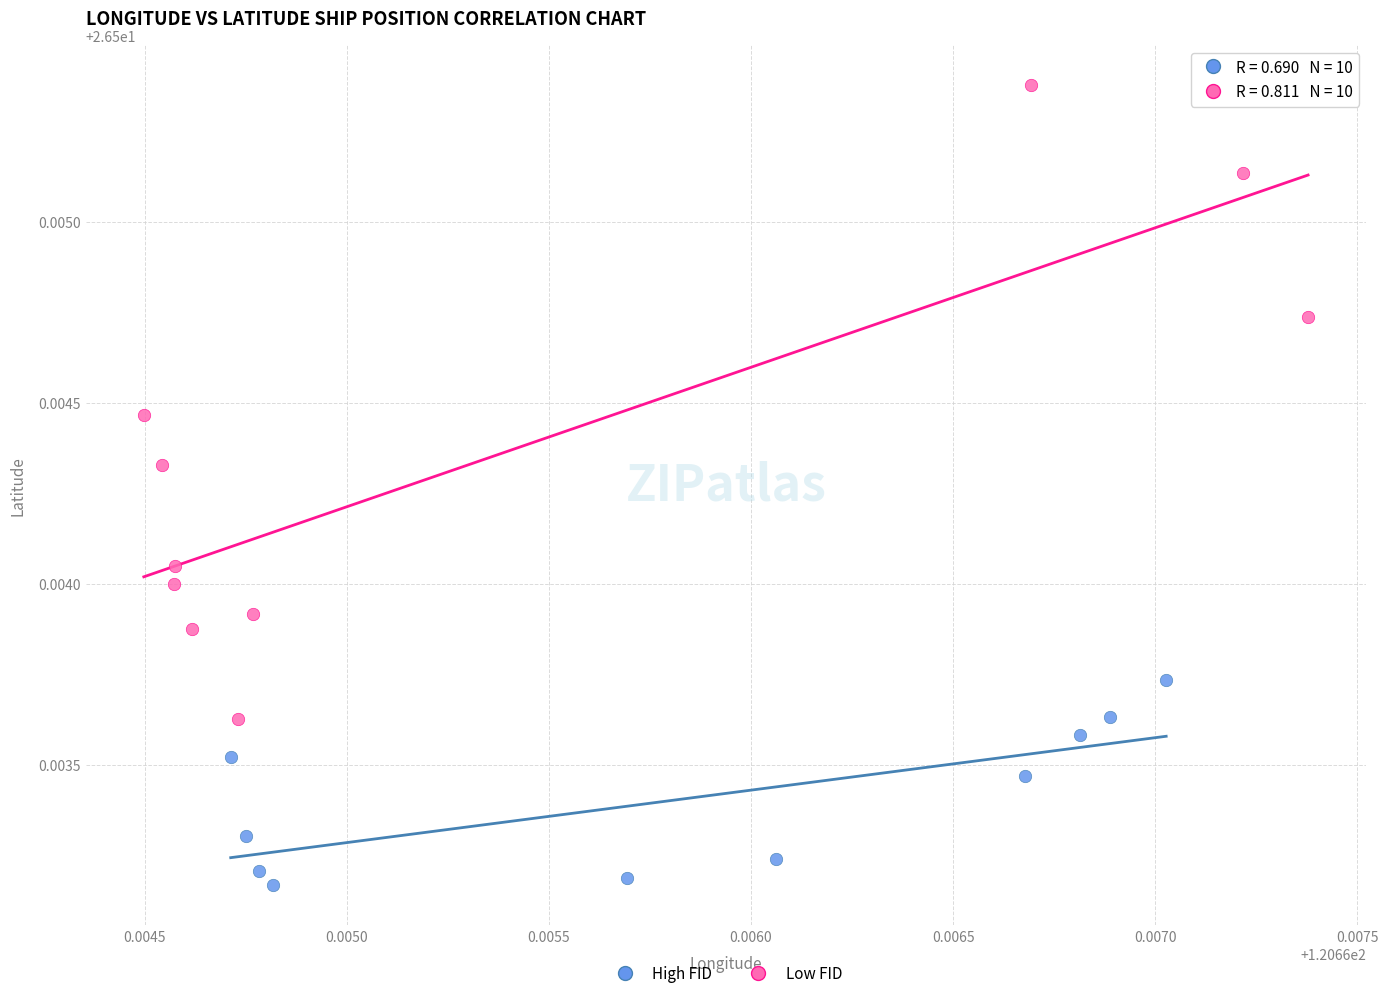

Which series reaches the minimum Y coordinate?

High FID